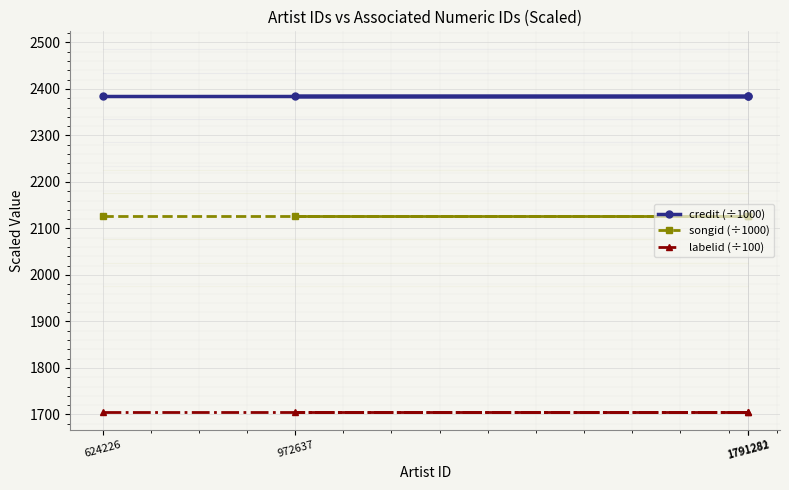

List the series in order of their overall mean, lowest first.

labelid (÷100), songid (÷1000), credit (÷1000)